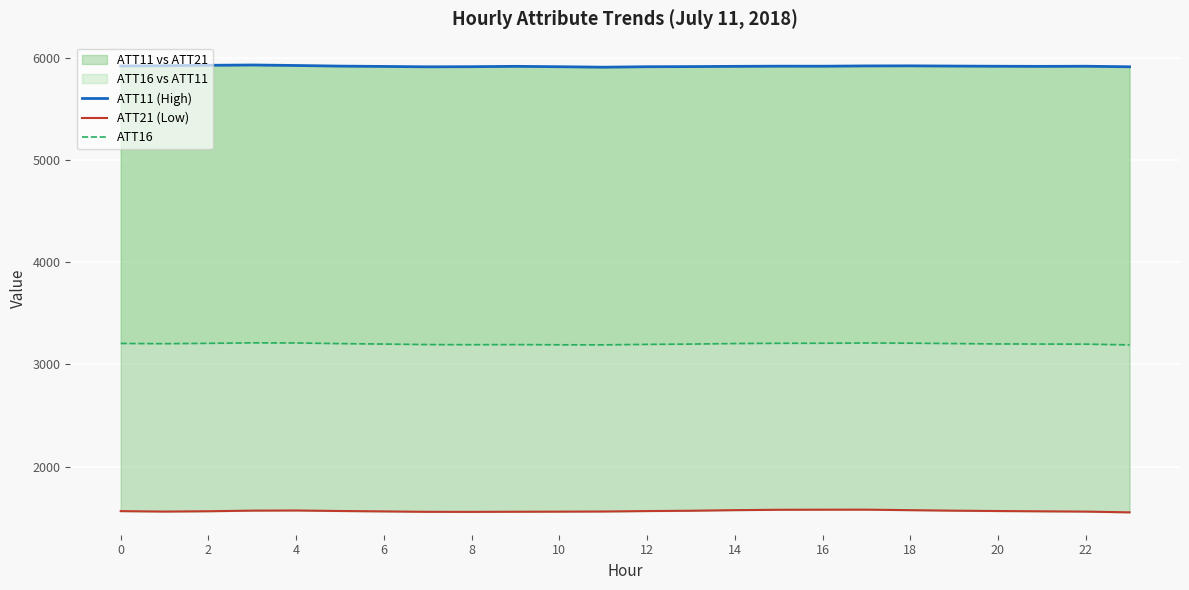

Rank the series by their maximum value, from highest to lowest.

ATT11 (High), ATT16, ATT21 (Low)